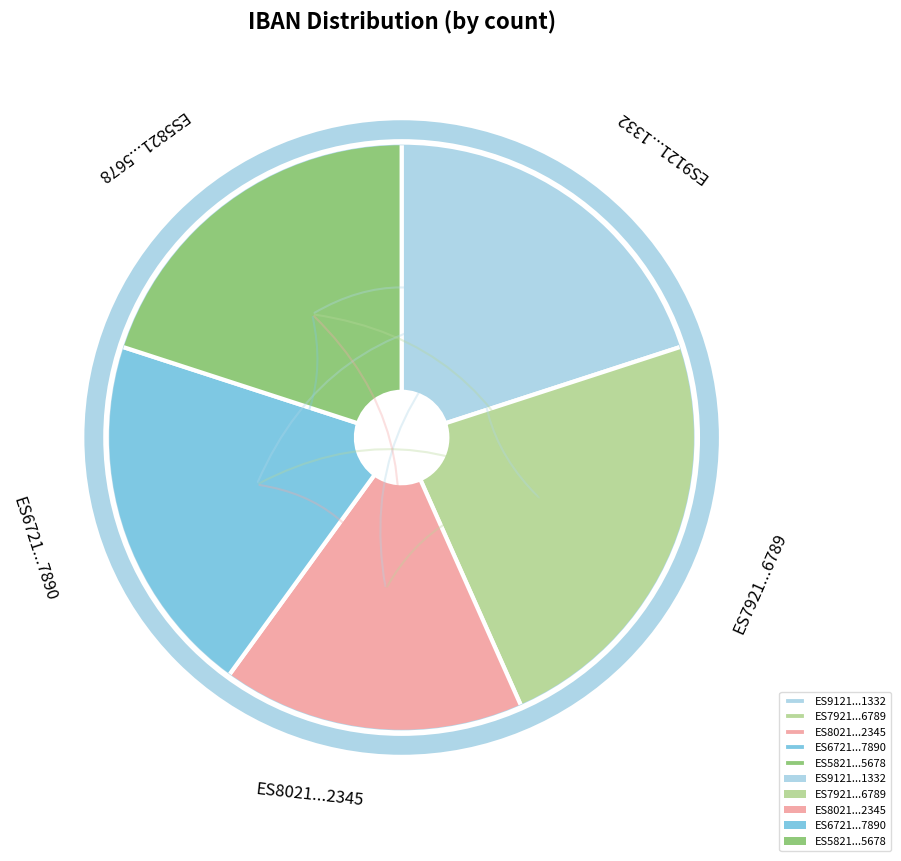

The ES5821...5678 slice represents 20% of the pie. True or false?

True